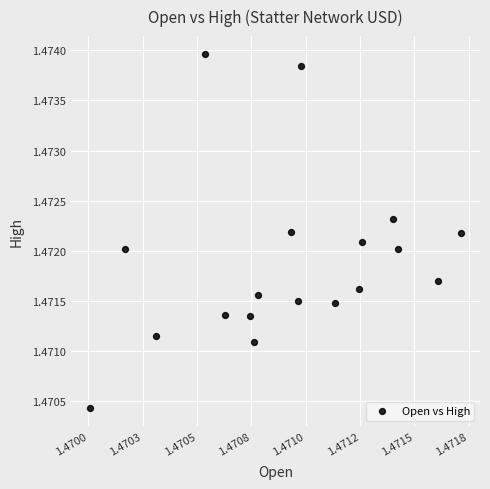

How many points are shown in the scatter plot?

18